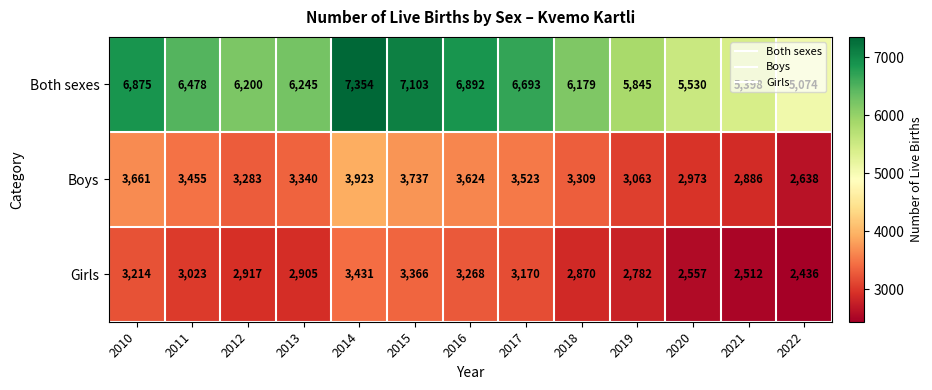

At how many categories does at least one series exceed 4061?

13